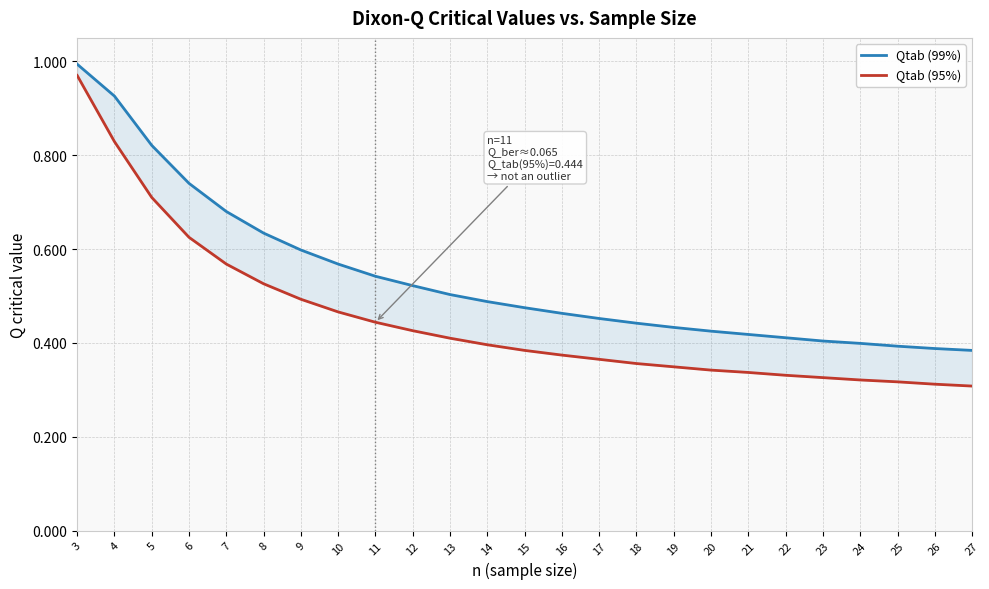

Reading left to right, what are all the values shown in this chart?

Qtab (99%): 1.0	0.9	0.8	0.7	0.7	0.6	0.6	0.6	0.5	0.5	0.5	0.5	0.5	0.5	0.5	0.4	0.4	0.4	0.4	0.4	0.4	0.4	0.4	0.4	0.4
Qtab (95%): 1.0	0.8	0.7	0.6	0.6	0.5	0.5	0.5	0.4	0.4	0.4	0.4	0.4	0.4	0.4	0.4	0.3	0.3	0.3	0.3	0.3	0.3	0.3	0.3	0.3